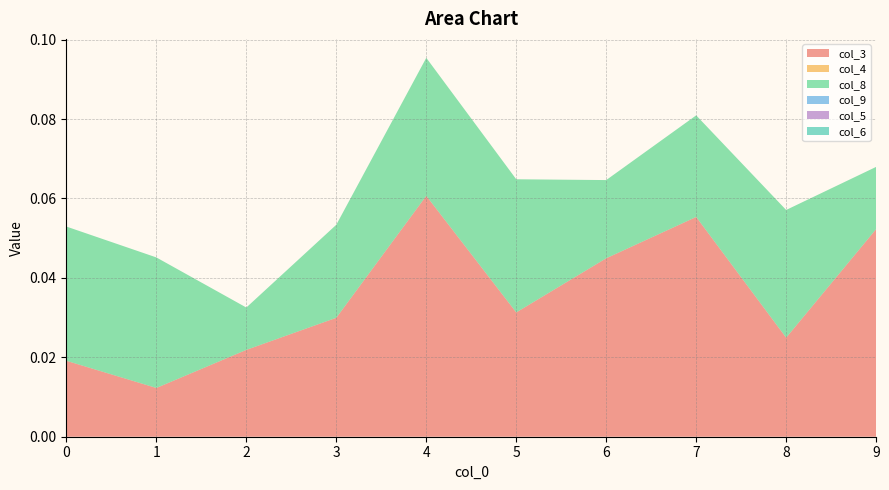

Reading right to left, list all the values displayed in this chart.

col_3: 9=0.1	8=0.0	7=0.1	6=0.0	5=0.0	4=0.1	3=0.0	2=0.0	1=0.0	0=0.0
col_4: 9=0.0	8=0.0	7=0.0	6=0.0	5=0.0	4=0.0	3=0.0	2=0.0	1=0.0	0=0.0
col_8: 9=0.0	8=0.0	7=0.0	6=0.0	5=0.0	4=0.0	3=0.0	2=0.0	1=0.0	0=0.0
col_9: 9=0.0	8=0.0	7=0.0	6=0.0	5=0.0	4=0.0	3=0.0	2=0.0	1=0.0	0=0.0
col_5: 9=0.0	8=0.0	7=0.0	6=0.0	5=0.0	4=0.0	3=0.0	2=0.0	1=0.0	0=0.0
col_6: 9=0.0	8=0.0	7=0.0	6=0.0	5=0.0	4=0.0	3=0.0	2=0.0	1=0.0	0=0.0